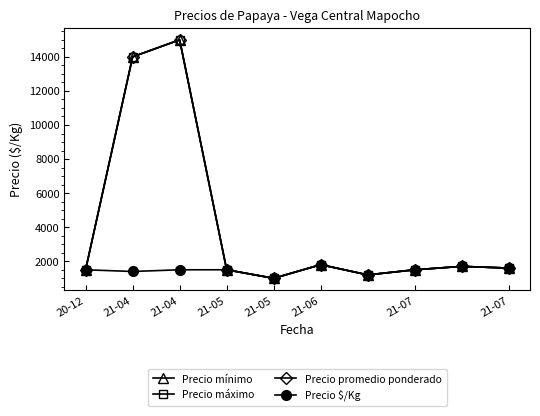

At which category does Precio máximo reach its first local peak?

21-04